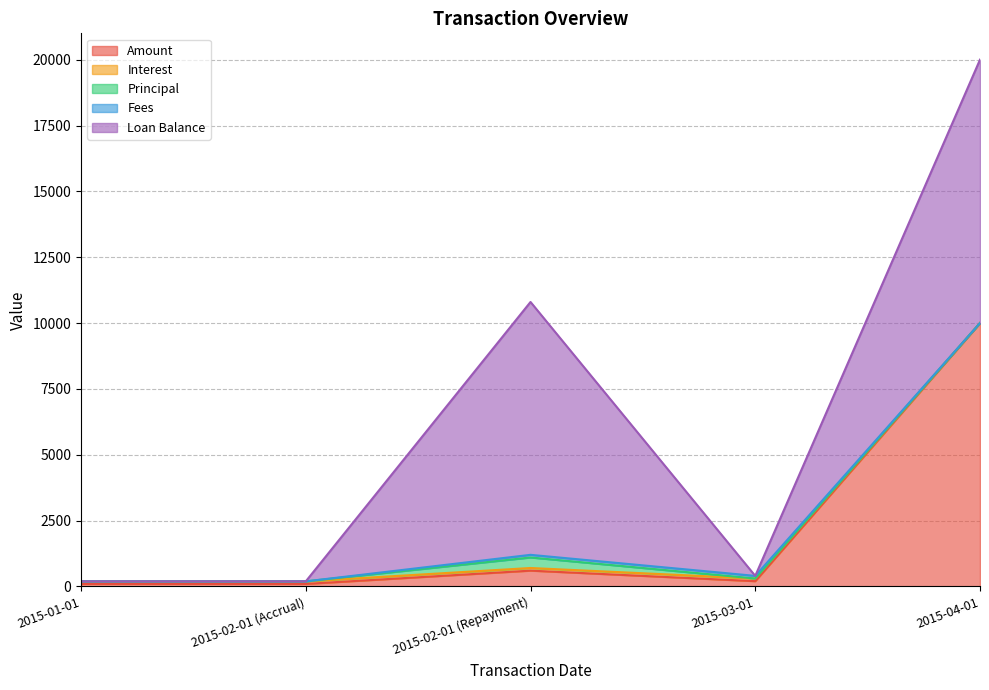

What position from the left is 2015-02-01 (Accrual)?

2